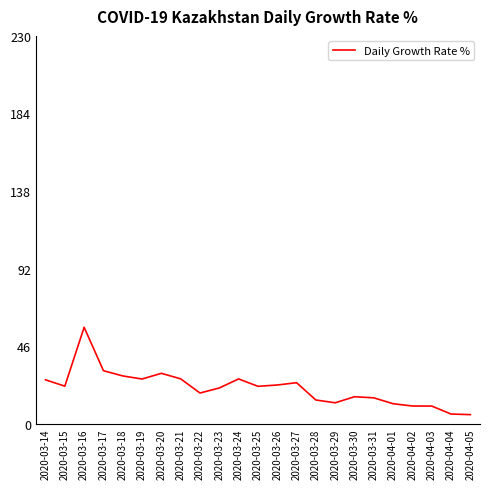

What position from the left is 2020-03-31?

18